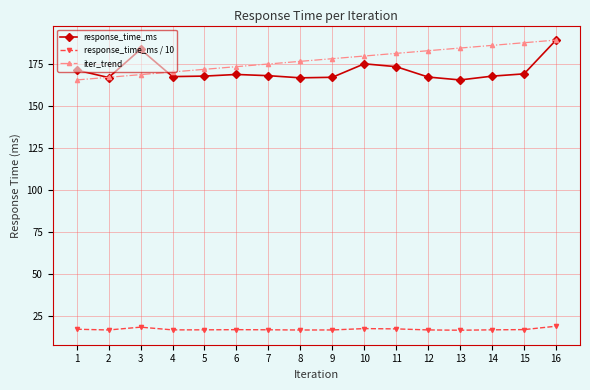

What is the difference between the maximum and minimum values in the response_time_ms series?

23.7